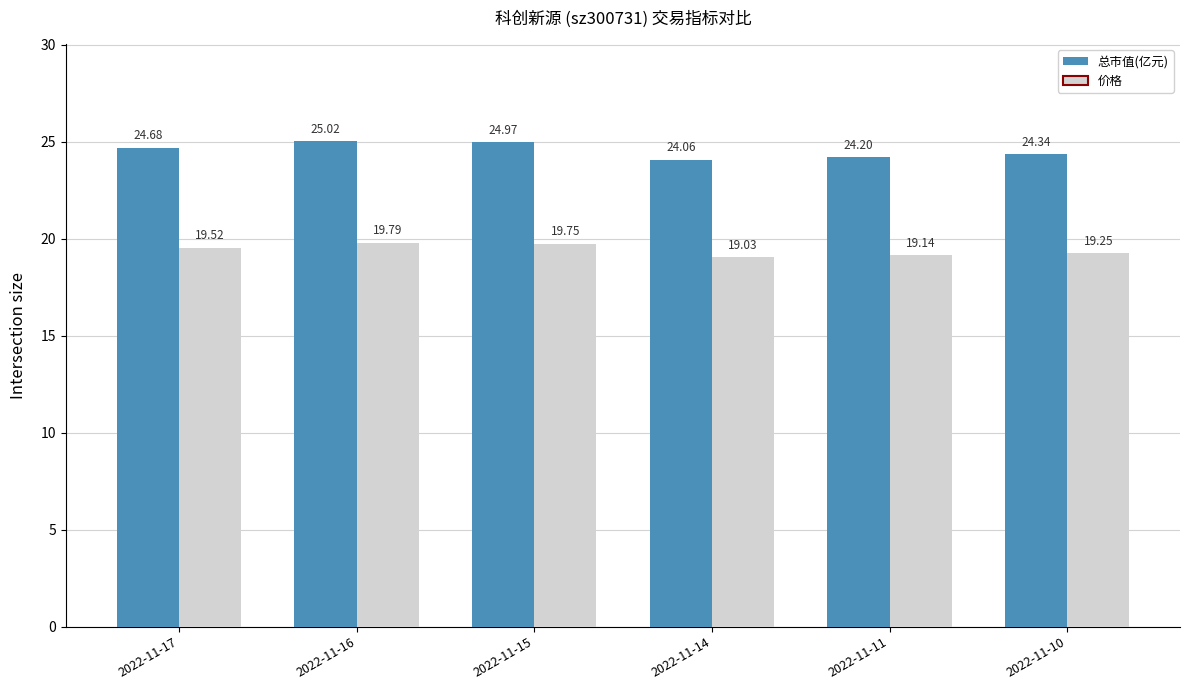

Which series has the largest range (max minus min)?

总市值(亿元)